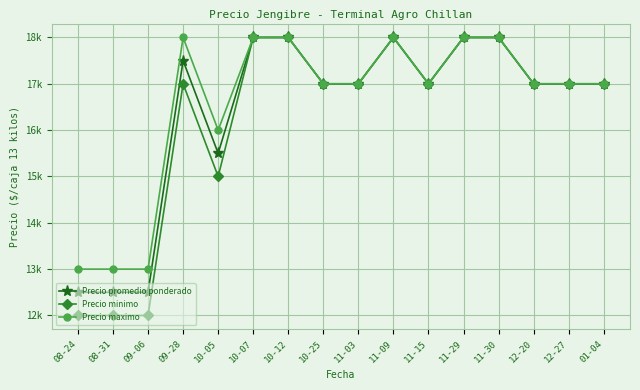

Where is Precio promedio ponderado nearest to the value 15250?

10-05